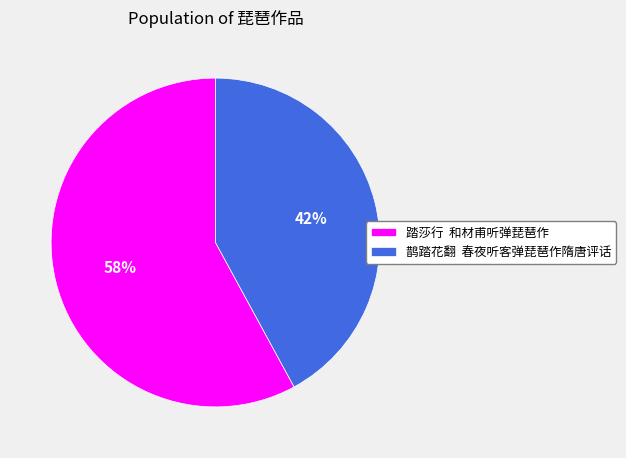

Which category has the smallest portion of the pie?

鹊踏花翻 春夜听客弹琵琶作隋唐评话